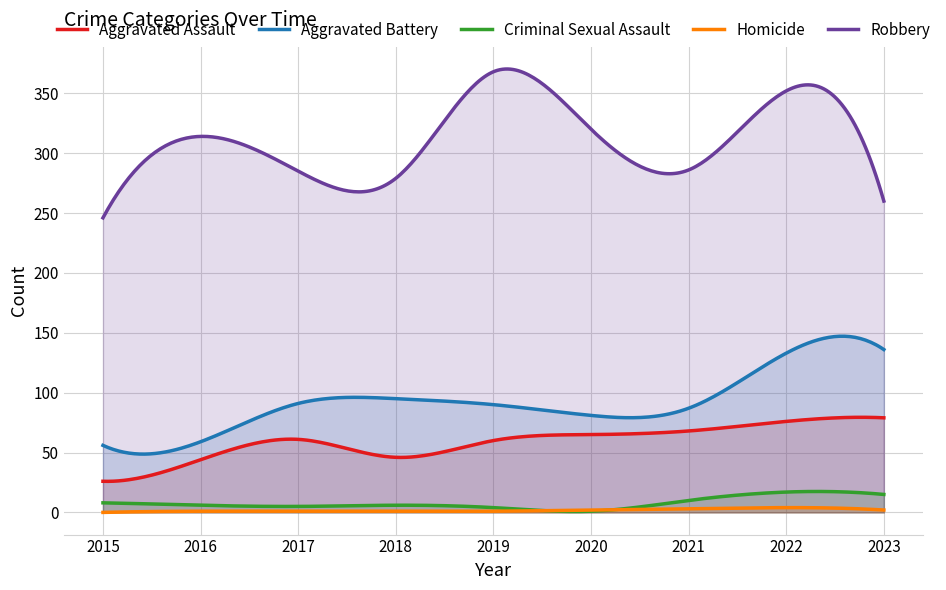

What is the value of the Robbery point at the 4th from the left?

279